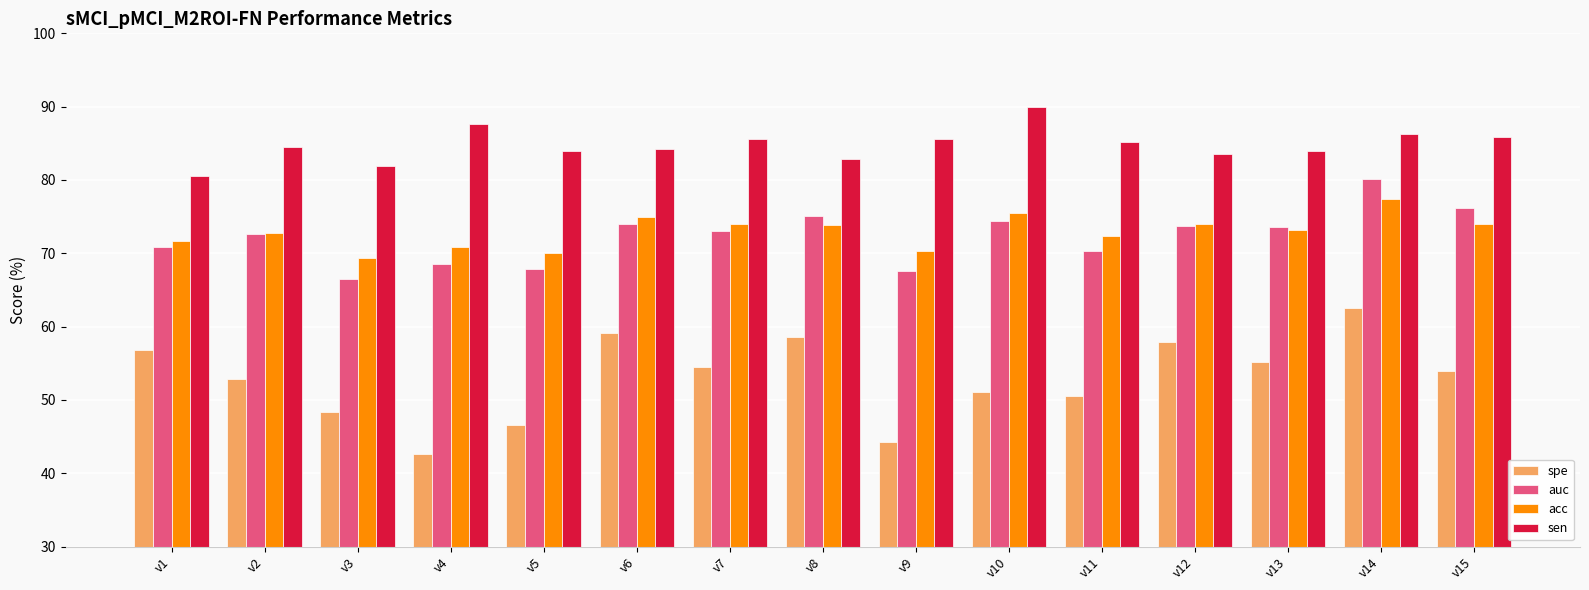

Which series has the widest spread of values?

spe